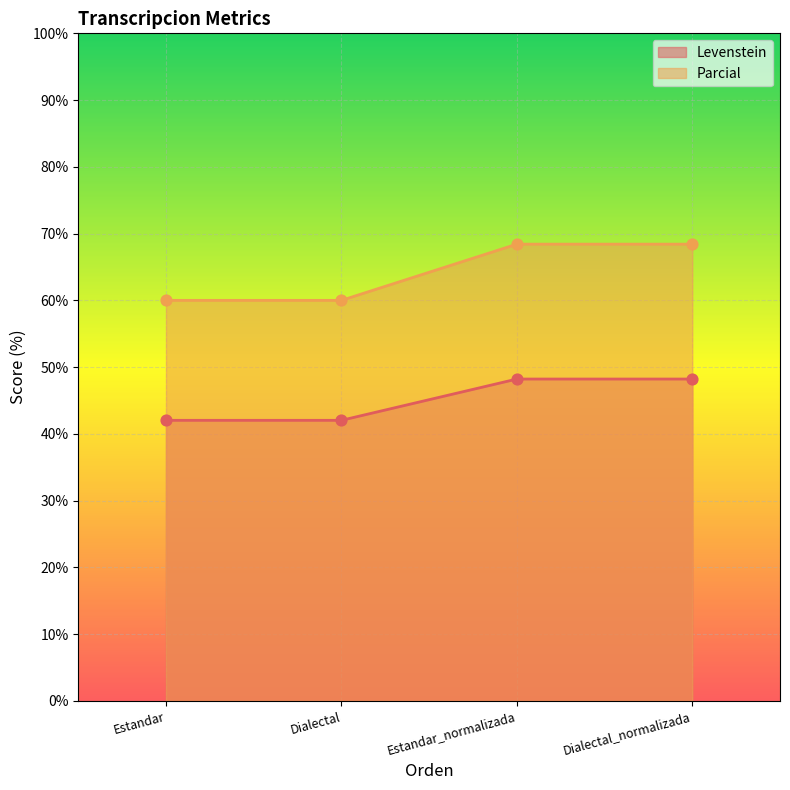

At which category is the sum across all series the highest?

Estandar_normalizada